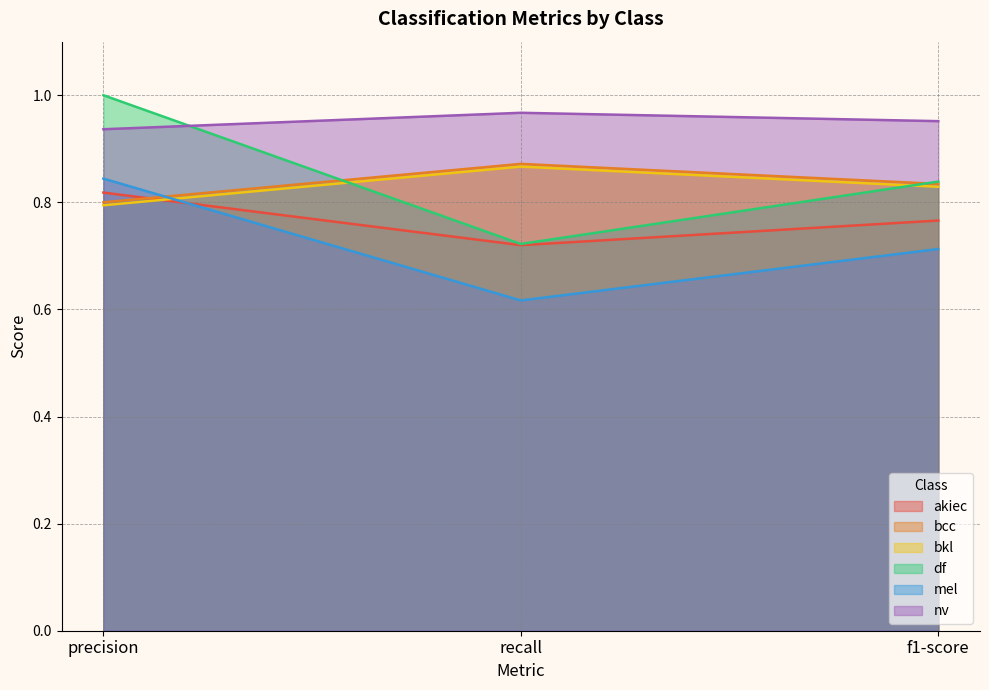

Where is akiec nearest to the value 0?

recall